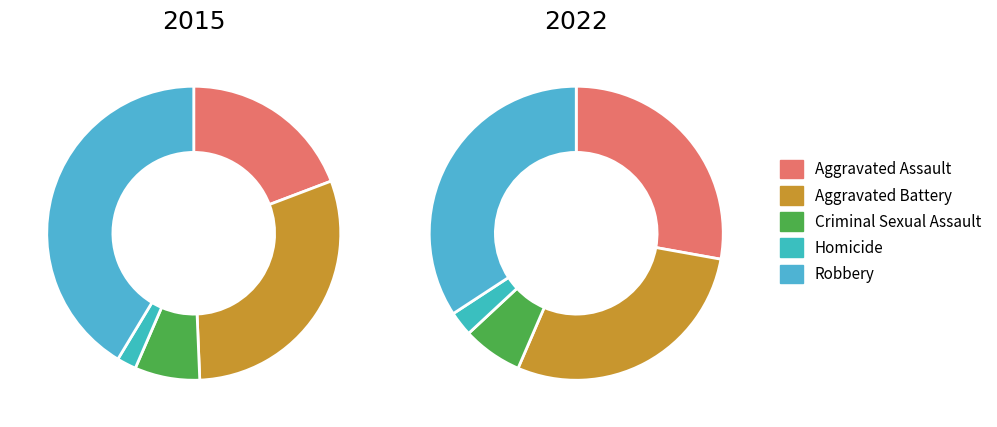

What percentage is the 4 slice, to the nearest percent?

34%